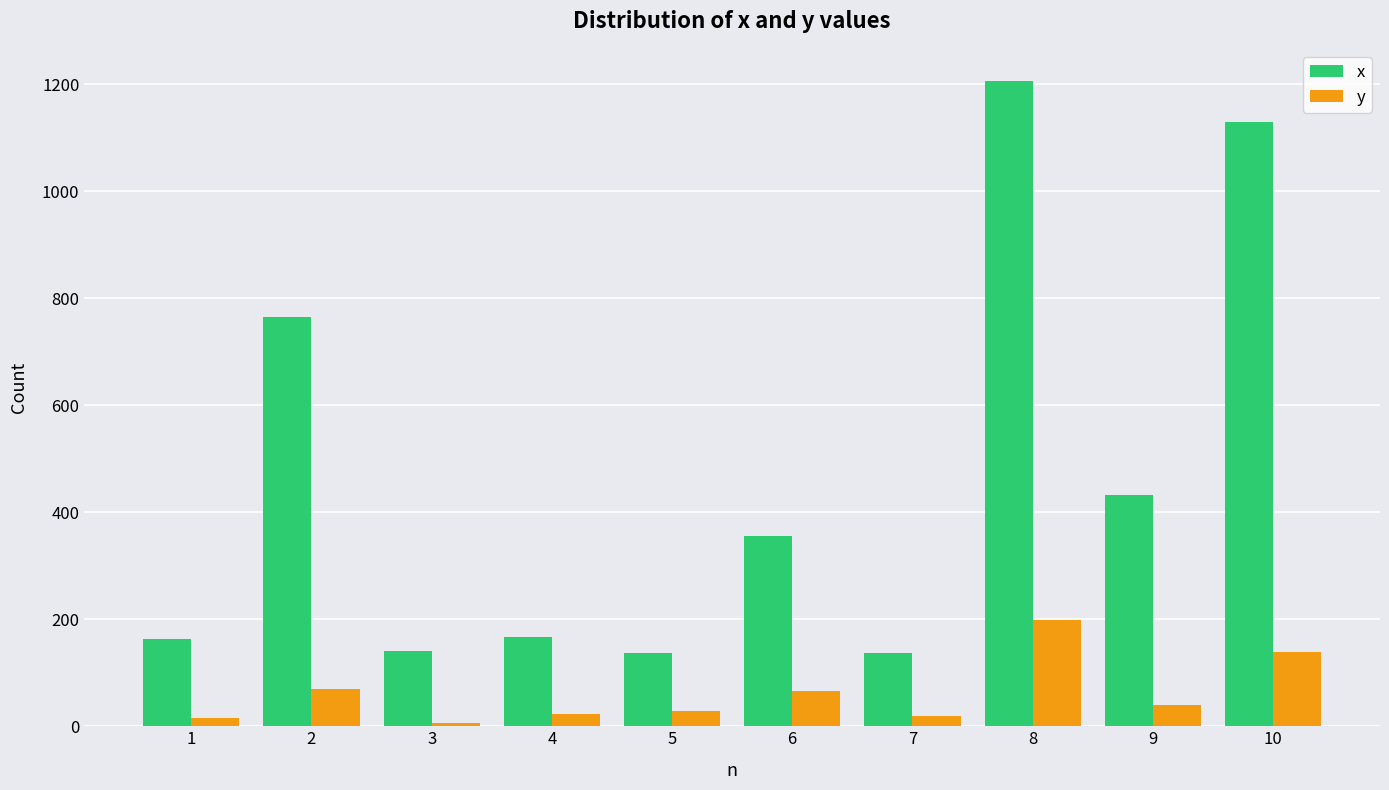

Is it true that x equals 1773.1 at 10?

False